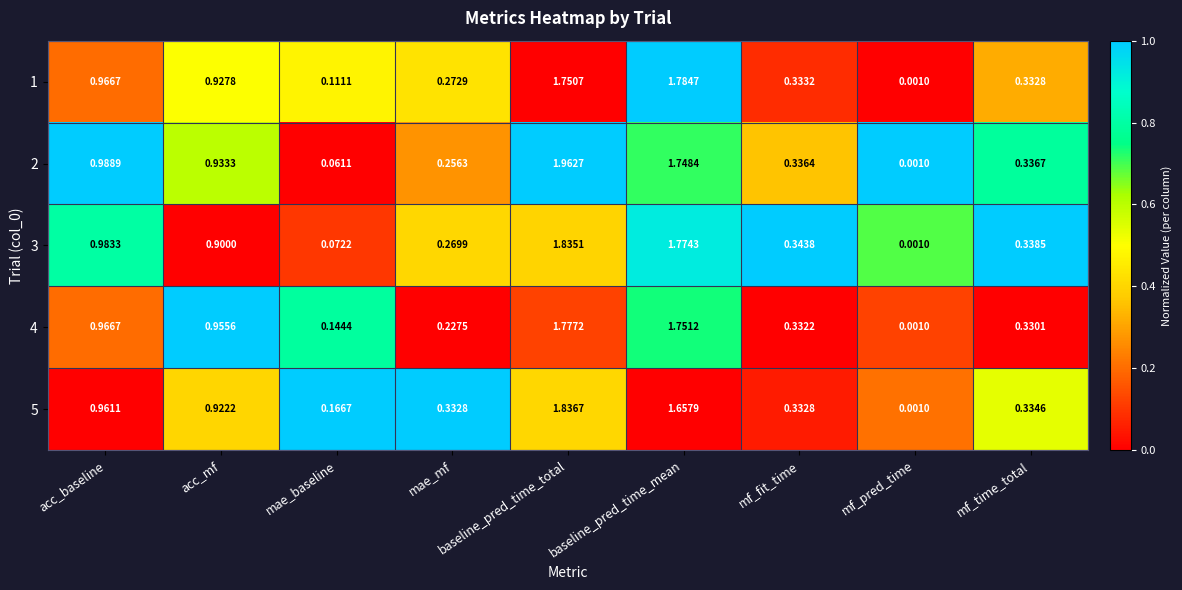

List the labels in order of 4 value, largest first.

baseline_pred_time_total, baseline_pred_time_mean, acc_baseline, acc_mf, mf_fit_time, mf_time_total, mae_mf, mae_baseline, mf_pred_time